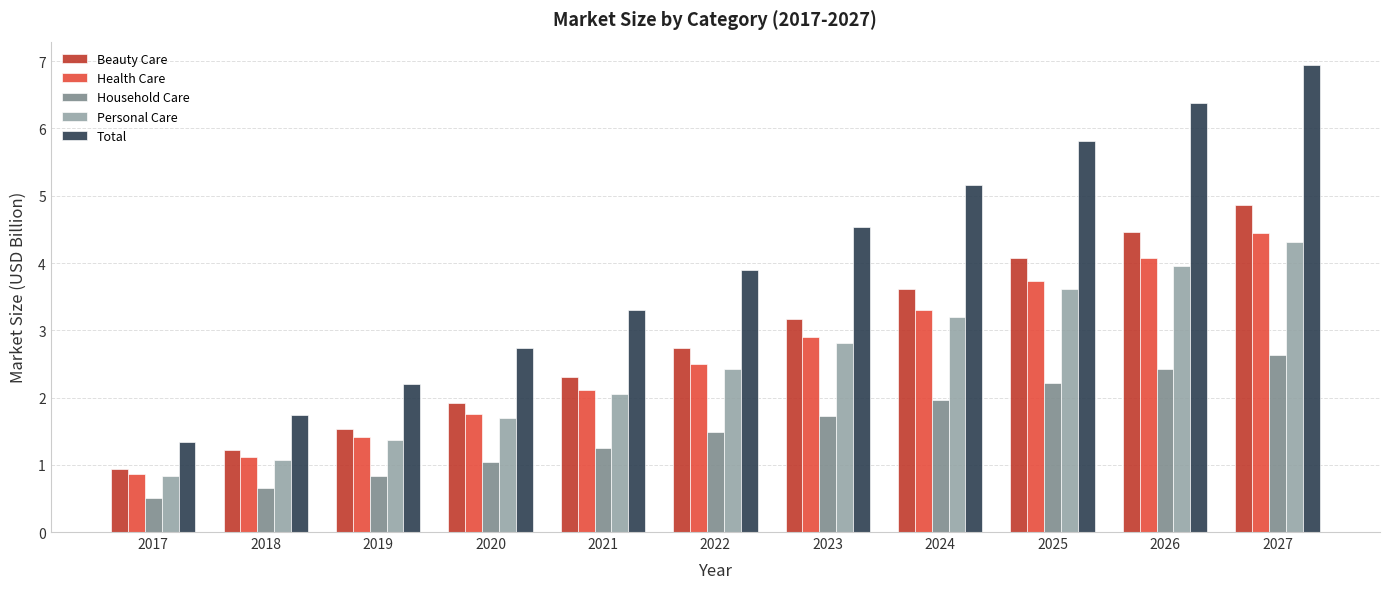

What is the value of the Total bar at the 9th from the left?

5.8